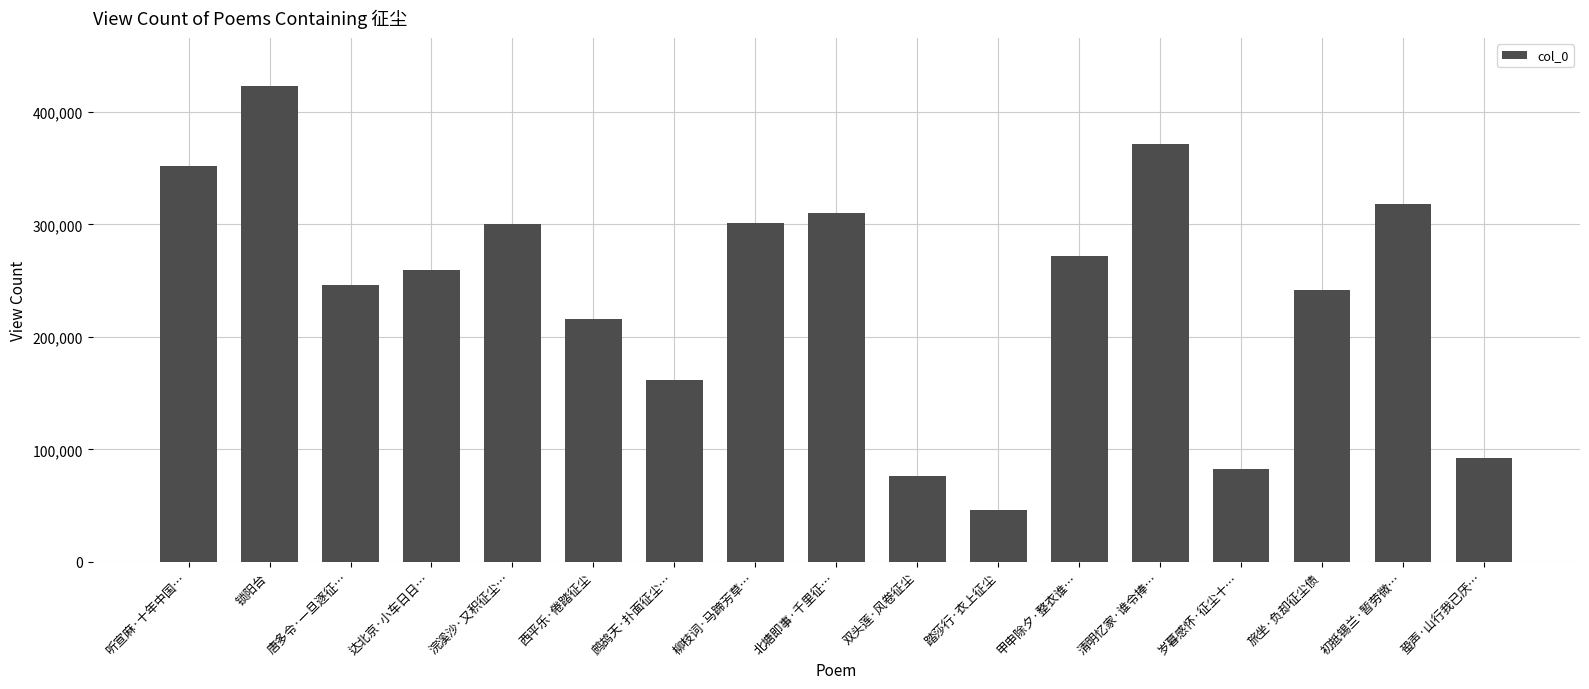

Count the number of categories in the chart.

17